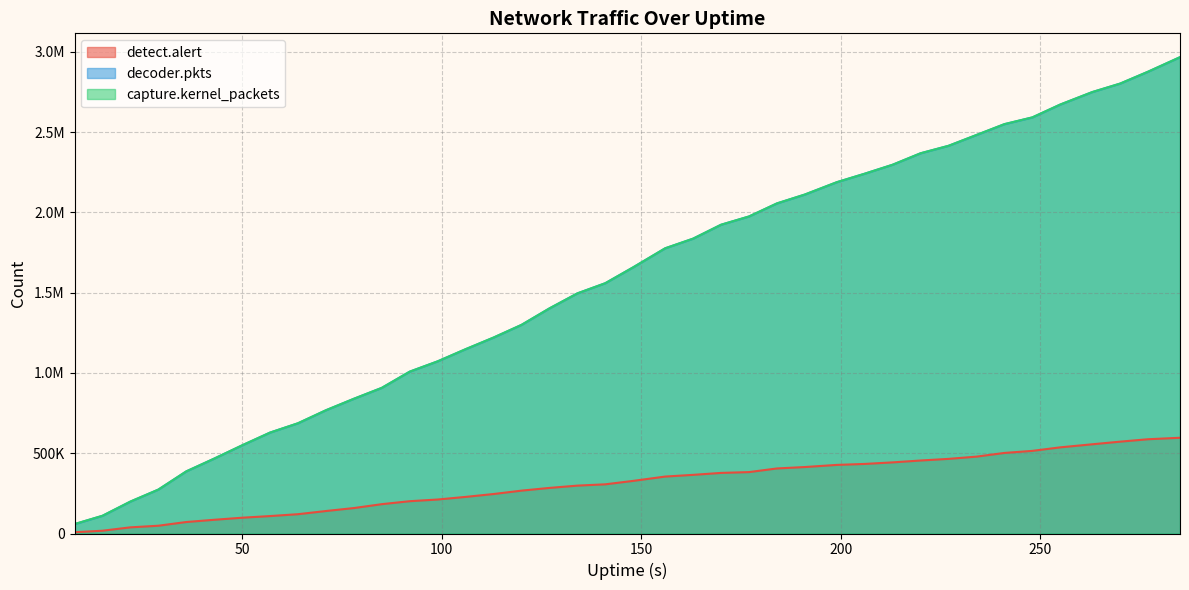

What is the difference between the maximum and minimum values in the detect.alert series?

588511